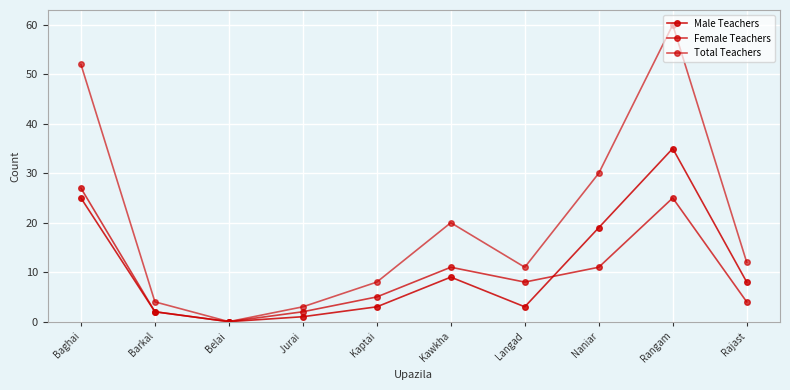

Reading left to right, extract all data points from this chart.

Male Teachers: 25	2	0	1	3	9	3	19	35	8
Female Teachers: 27	2	0	2	5	11	8	11	25	4
Total Teachers: 52	4	0	3	8	20	11	30	60	12